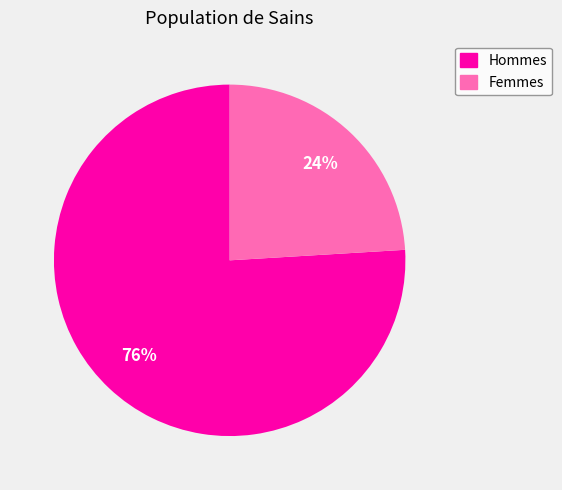

What percentage is the Hommes slice, to the nearest percent?

76%